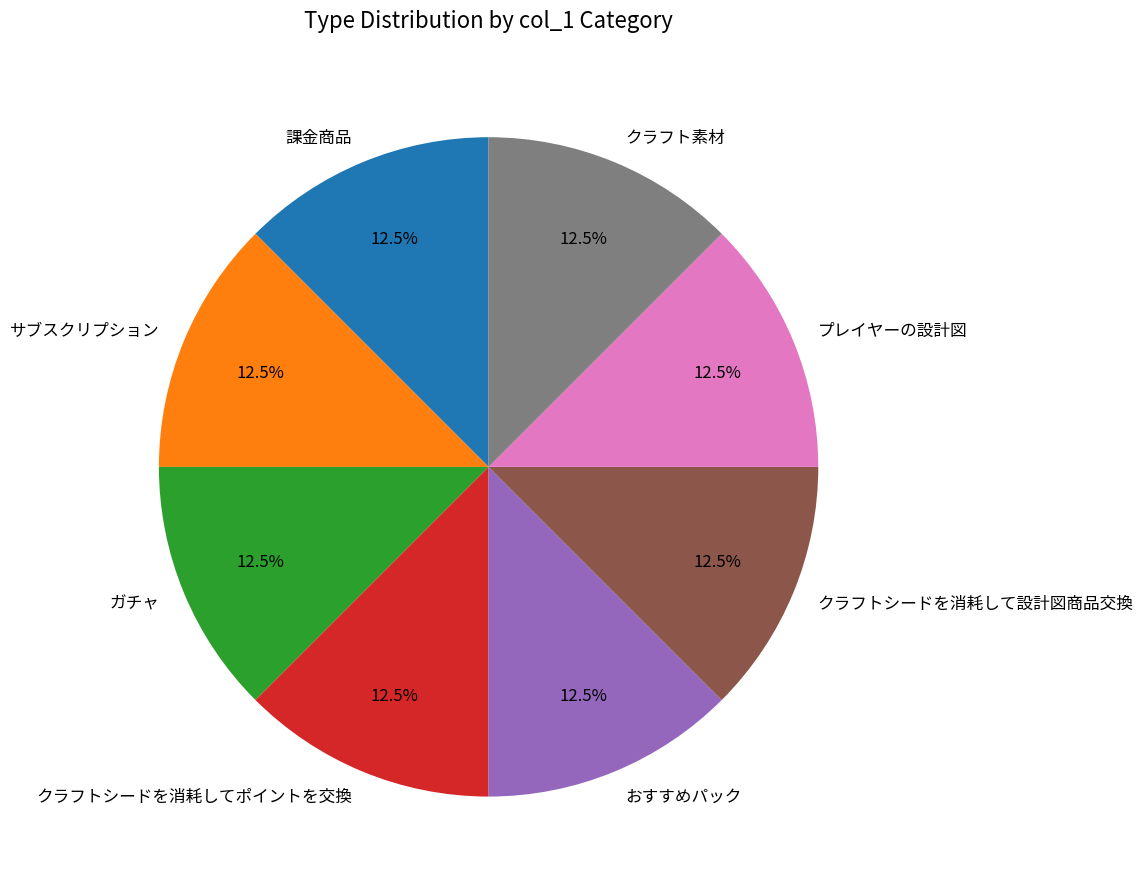

How much of the chart is everything except クラフト素材?

87.5%